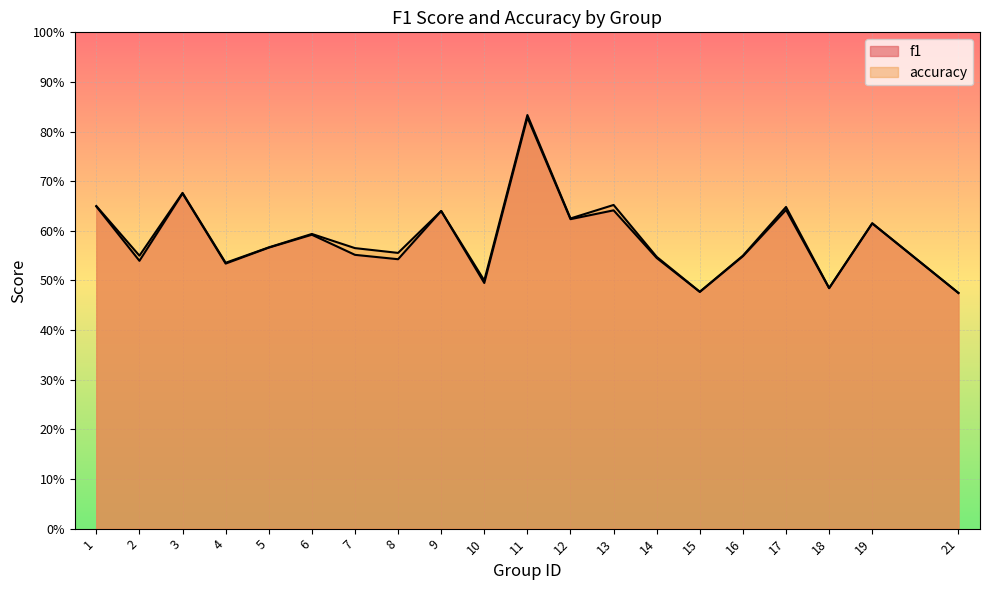

At how many categories does at least one series exceed 0?

20